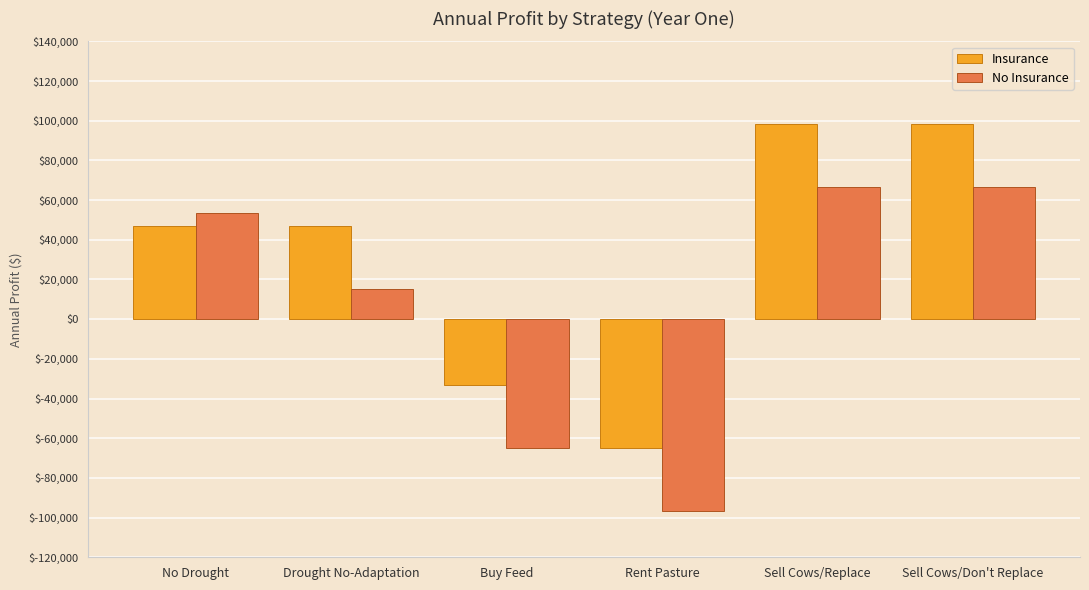

What is the sum of the Insurance values at Buy Feed and Rent Pasture?

-98128.4